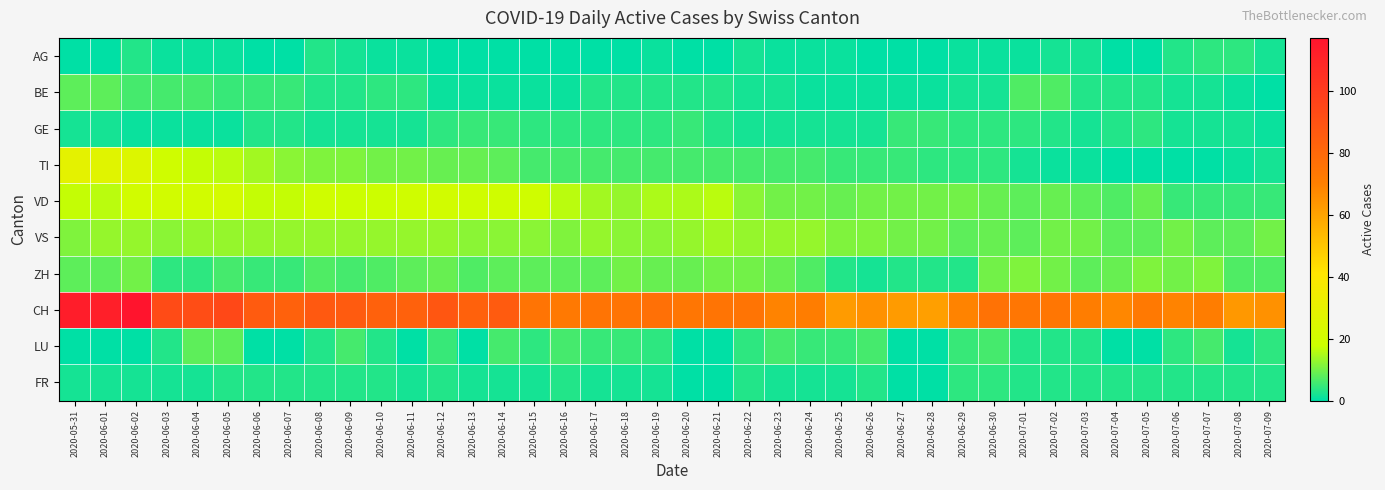

Rank the series by their maximum value, from highest to lowest.

CH, TI, VD, VS, ZH, BE, LU, GE, AG, FR